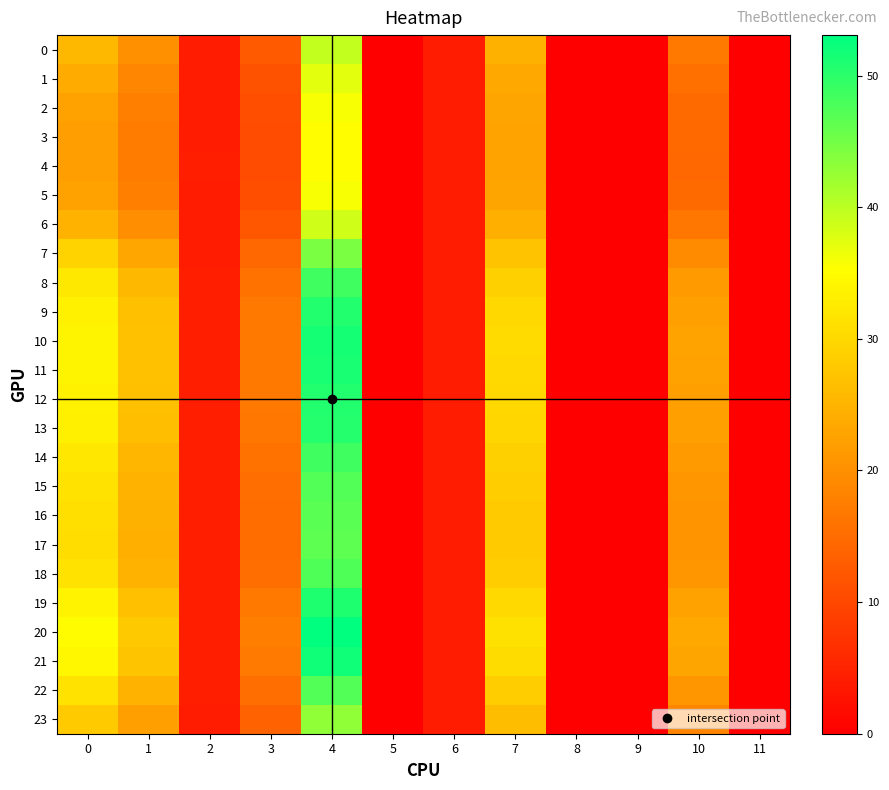

Reading left to right, transcribe all the data shown in this chart.

0: 0=25.6	1=20.2	2=4.1	3=12.5	4=39.5	5=0.0	6=4.1	7=24.6	8=0.0	9=0.0	10=16.9	11=0.0
1: 0=23.7	1=18.7	2=4.1	3=11.6	4=37.2	5=0.0	6=4.1	7=23.6	8=0.0	9=0.0	10=15.7	11=0.0
2: 0=22.6	1=17.8	2=4.1	3=11.0	4=35.8	5=0.0	6=4.1	7=22.9	8=0.0	9=0.0	10=14.9	11=0.0
3: 0=22.1	1=17.4	2=4.1	3=10.7	4=35.2	5=0.0	6=4.1	7=22.7	8=0.0	9=0.0	10=14.6	11=0.0
4: 0=22.0	1=17.3	2=4.1	3=10.7	4=35.1	5=0.0	6=4.1	7=22.6	8=0.0	9=0.0	10=14.5	11=0.0
5: 0=22.6	1=17.8	2=4.1	3=11.0	4=35.8	5=0.0	6=4.1	7=22.9	8=0.0	9=0.0	10=14.9	11=0.0
6: 0=25.0	1=19.7	2=4.1	3=12.2	4=38.8	5=0.0	6=4.1	7=24.3	8=0.0	9=0.0	10=16.5	11=0.0
7: 0=29.3	1=23.2	2=4.1	3=14.4	4=44.5	5=0.0	6=4.1	7=27.0	8=0.0	9=0.0	10=19.4	11=0.0
8: 0=32.2	1=25.5	2=4.2	3=15.9	4=48.7	5=0.0	6=4.1	7=29.0	8=0.0	9=0.0	10=21.4	11=0.0
9: 0=33.5	1=26.6	2=4.2	3=16.6	4=50.7	5=0.0	6=4.1	7=30.0	8=0.0	9=0.0	10=22.3	11=0.0
10: 0=34.0	1=26.9	2=4.2	3=16.9	4=51.4	5=0.0	6=4.1	7=30.3	8=0.0	9=0.0	10=22.7	11=0.0
11: 0=33.9	1=26.9	2=4.2	3=16.8	4=51.3	5=0.0	6=4.1	7=30.3	8=0.0	9=0.0	10=22.6	11=0.0
12: 0=33.5	1=26.6	2=4.2	3=16.6	4=50.7	5=0.0	6=4.1	7=30.0	8=0.0	9=0.0	10=22.4	11=0.0
13: 0=33.3	1=26.4	2=4.2	3=16.5	4=50.4	5=0.0	6=4.1	7=29.8	8=0.0	9=0.0	10=22.2	11=0.0
14: 0=32.1	1=25.4	2=4.2	3=15.9	4=48.5	5=0.0	6=4.1	7=29.0	8=0.0	9=0.0	10=21.4	11=0.0
15: 0=31.4	1=24.8	2=4.2	3=15.5	4=47.4	5=0.0	6=4.1	7=28.4	8=0.0	9=0.0	10=20.9	11=0.0
16: 0=30.9	1=24.5	2=4.2	3=15.3	4=46.8	5=0.0	6=4.1	7=28.1	8=0.0	9=0.0	10=20.6	11=0.0
17: 0=30.8	1=24.4	2=4.1	3=15.2	4=46.6	5=0.0	6=4.1	7=28.0	8=0.0	9=0.0	10=20.5	11=0.0
18: 0=31.4	1=24.9	2=4.2	3=15.5	4=47.5	5=0.0	6=4.1	7=28.5	8=0.0	9=0.0	10=20.9	11=0.0
19: 0=33.6	1=26.7	2=4.2	3=16.7	4=50.9	5=0.0	6=4.1	7=30.1	8=0.0	9=0.0	10=22.4	11=0.0
20: 0=35.0	1=27.8	2=4.3	3=17.4	4=53.1	5=0.0	6=4.1	7=31.2	8=0.0	9=0.0	10=23.4	11=0.0
21: 0=34.3	1=27.2	2=4.2	3=17.0	4=51.9	5=0.0	6=4.1	7=30.6	8=0.0	9=0.0	10=22.9	11=0.0
22: 0=31.4	1=24.9	2=4.2	3=15.5	4=47.5	5=0.0	6=4.1	7=28.4	8=0.0	9=0.0	10=20.9	11=0.0
23: 0=28.1	1=22.3	2=4.1	3=13.8	4=42.9	5=0.0	6=4.1	7=26.2	8=0.0	9=0.0	10=18.7	11=0.0